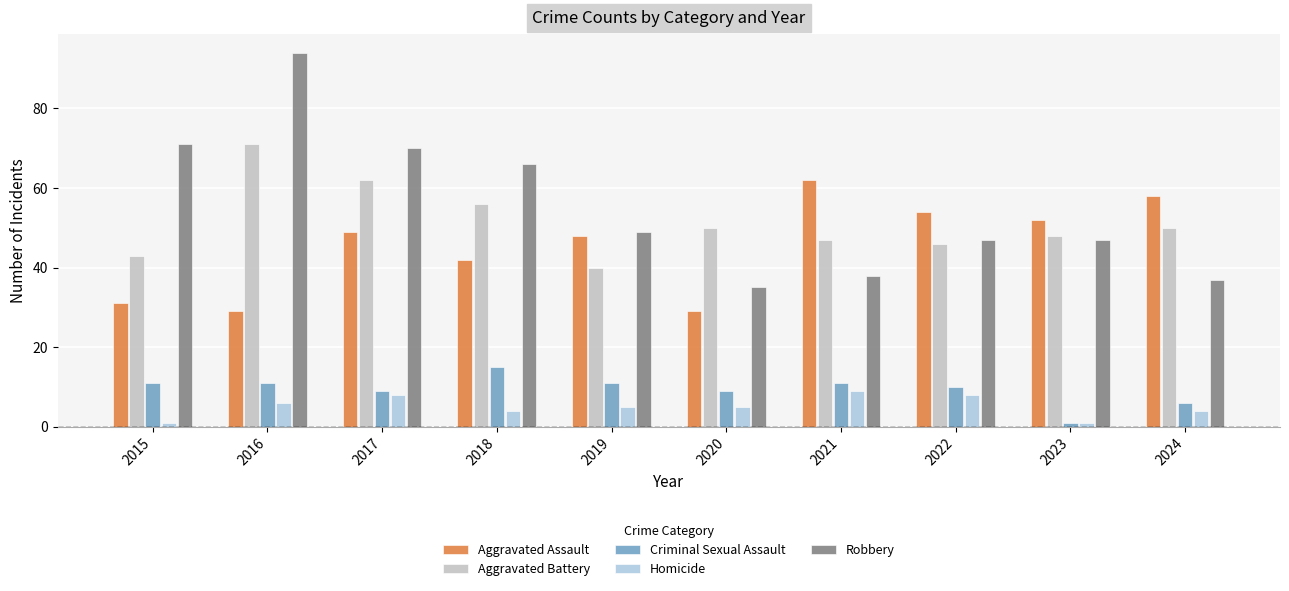

What is the value of the Robbery bar at the 3rd from the left?

70